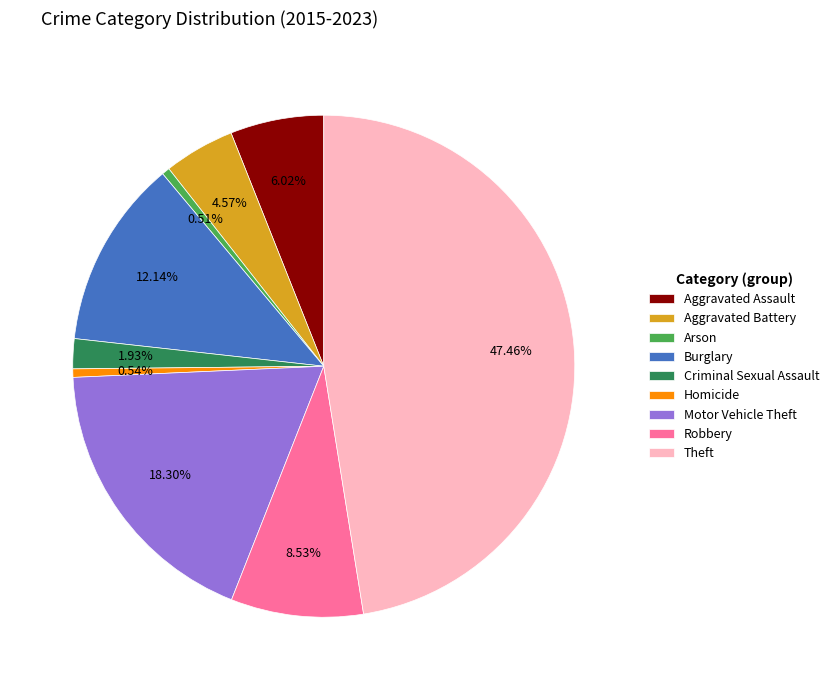

What percentage is the Robbery slice, to the nearest percent?

9%